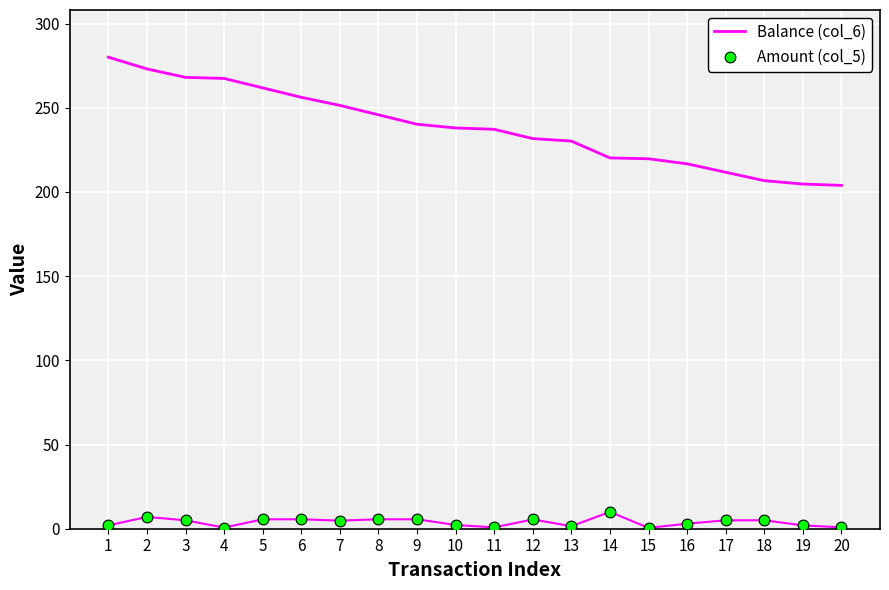

At how many categories does at least one series exceed 255?

6